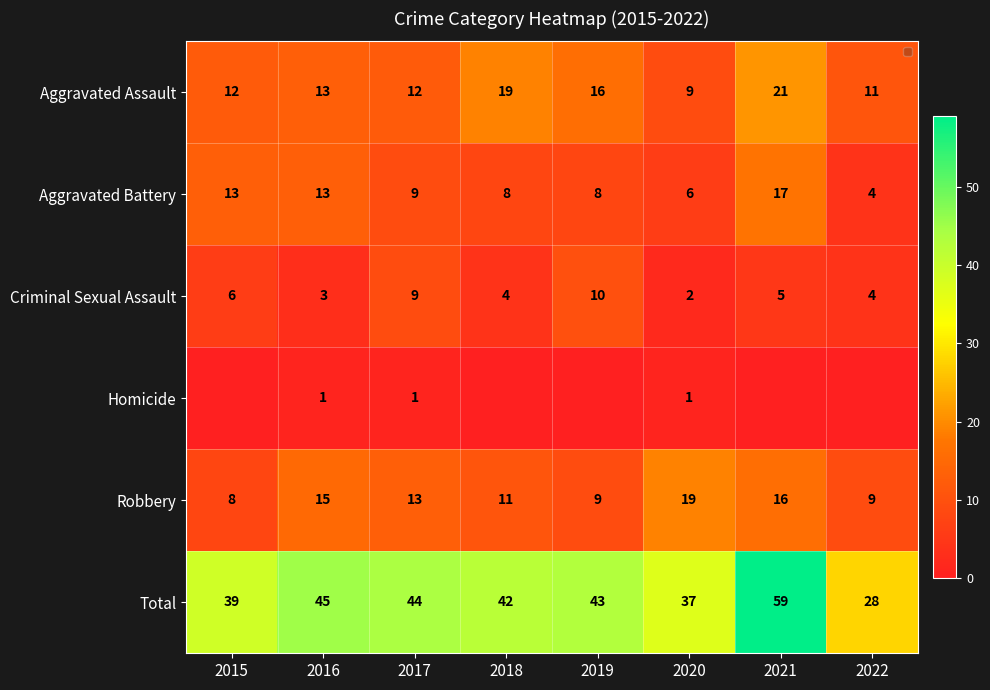

What is the maximum value shown in the chart?

59